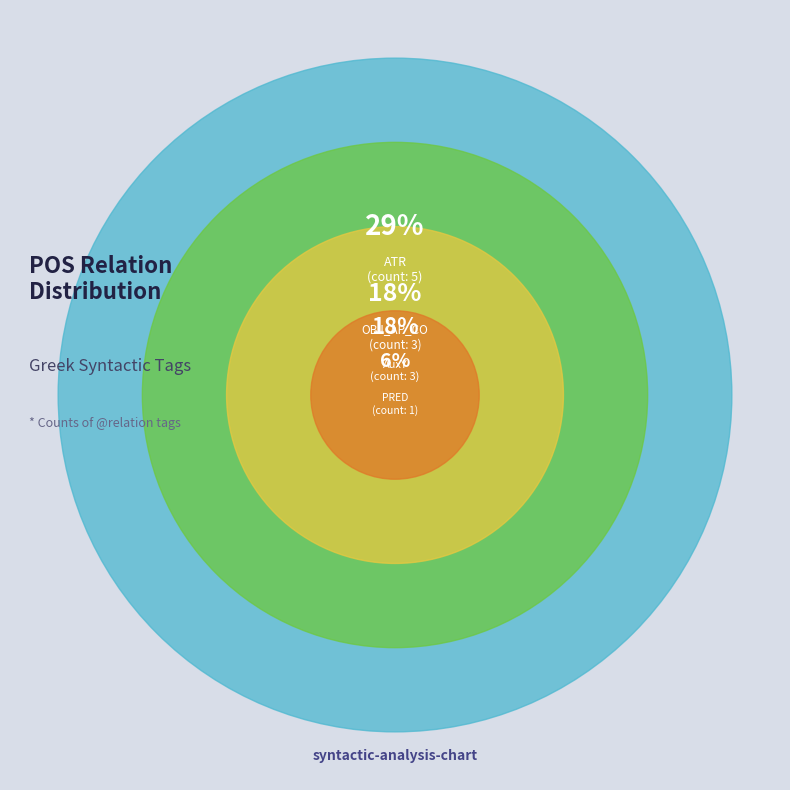

To the nearest percent, what portion does AtvV represent?

6%